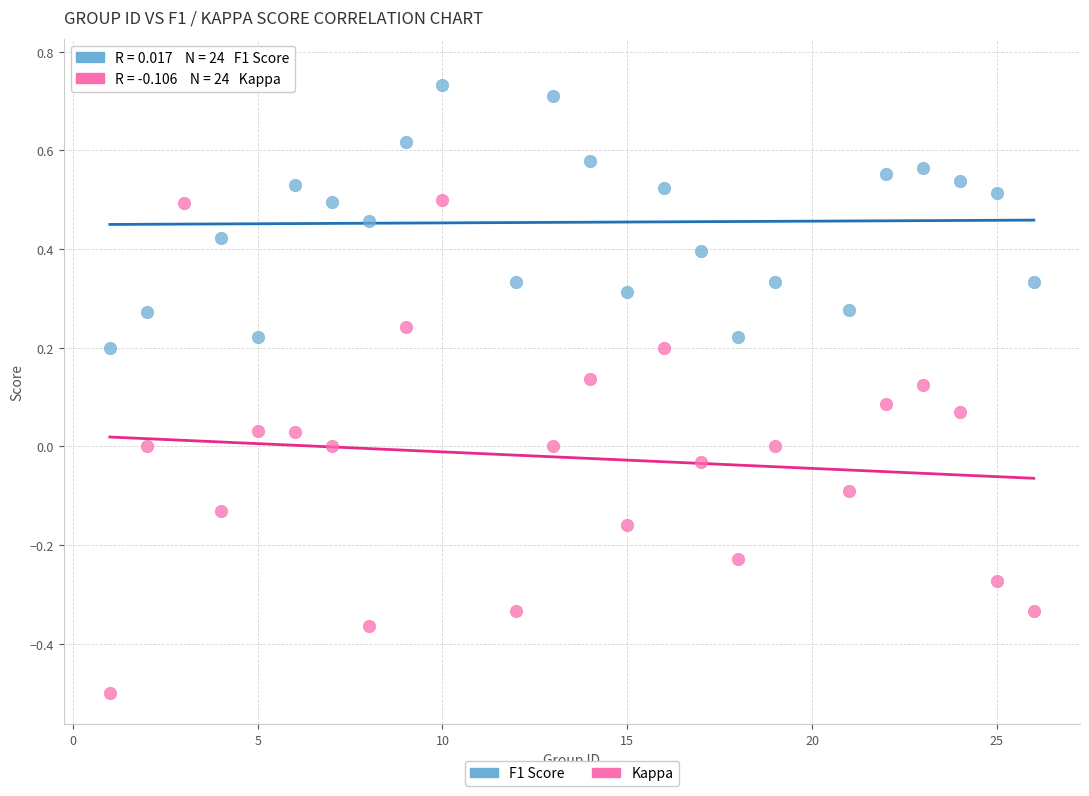

What is the X range (max minus min) for the scatter plot?

25.0